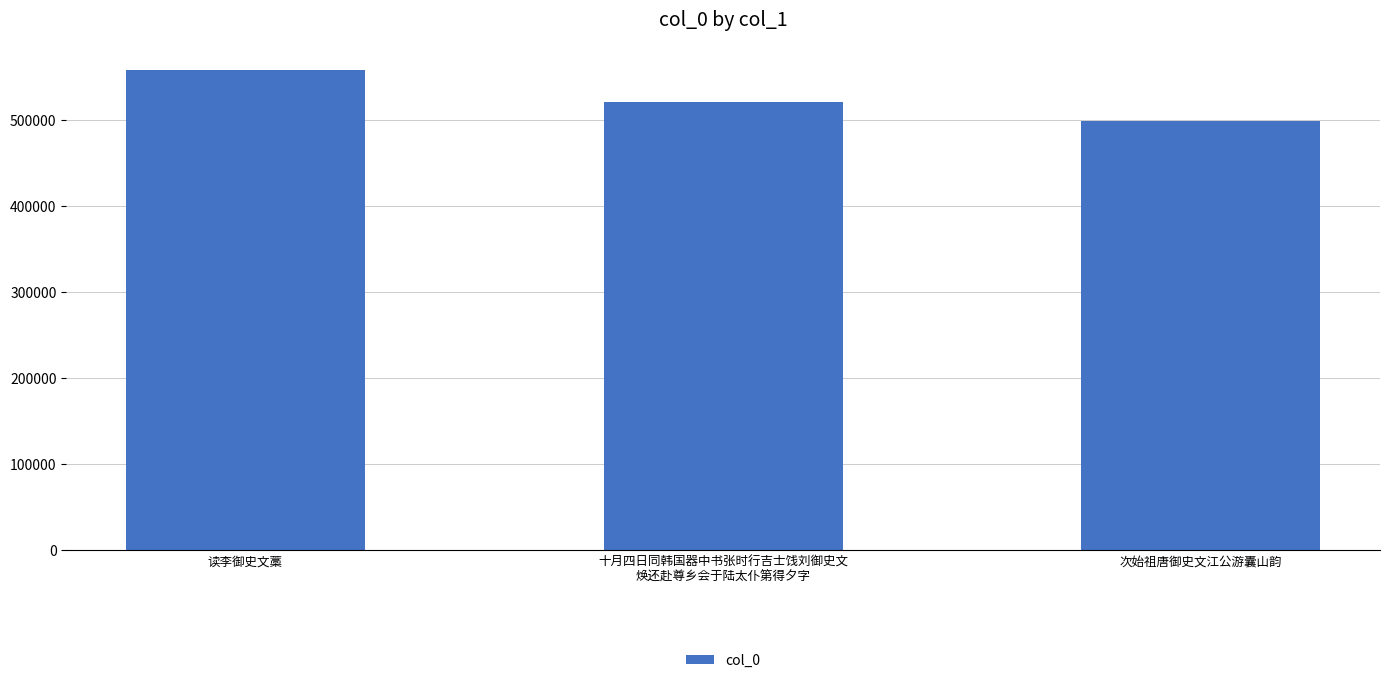

Does the chart contain stacked bars?

No